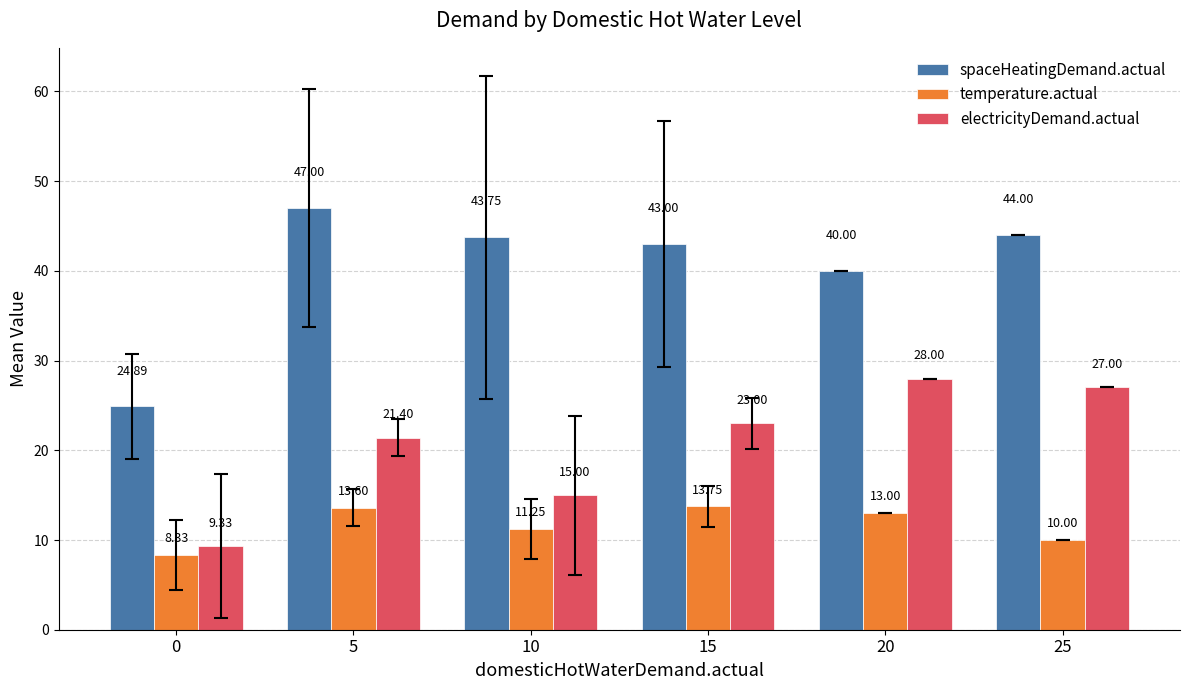

List the series in order of their overall mean, lowest first.

temperature.actual, electricityDemand.actual, spaceHeatingDemand.actual